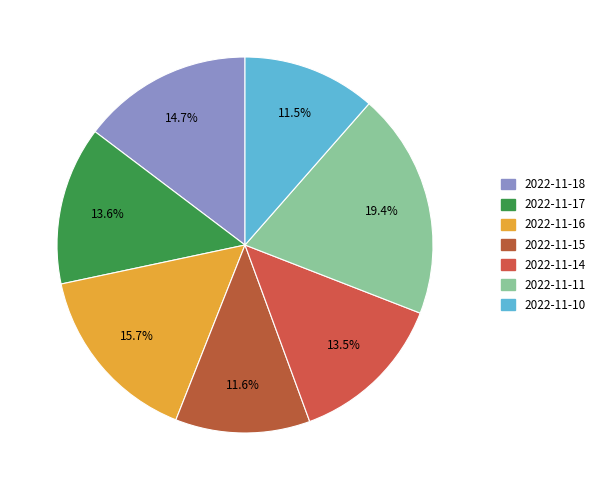

Which slice is the largest?

2022-11-11